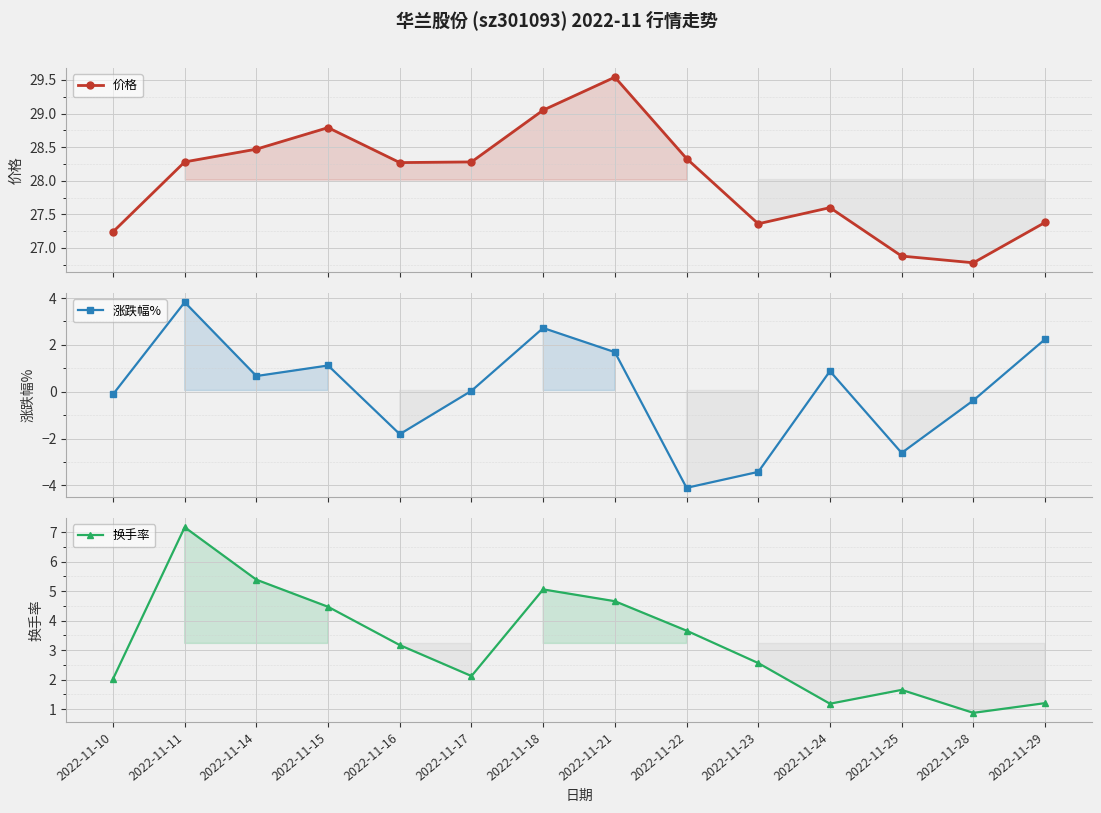

Reading right to left, list all the values displayed in this chart.

价格: 27.4	26.8	26.9	27.6	27.4	28.3	29.5	29.1	28.3	28.3	28.8	28.5	28.3	27.2
涨跌幅%: 2.2	-0.4	-2.6	0.9	-3.4	-4.1	1.7	2.7	0.0	-1.8	1.1	0.7	3.8	-0.1
换手率: 1.2	0.9	1.6	1.2	2.6	3.7	4.7	5.1	2.1	3.2	4.5	5.4	7.2	2.0